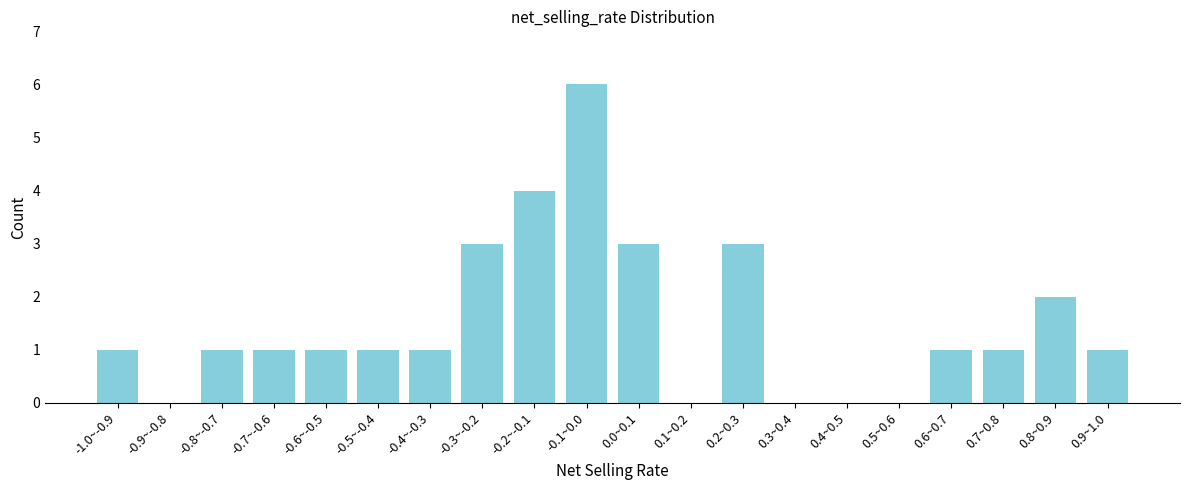

Reading left to right, what are all the values shown in this chart?

-1.0~-0.9=1	-0.9~-0.8=0	-0.8~-0.7=1	-0.7~-0.6=1	-0.6~-0.5=1	-0.5~-0.4=1	-0.4~-0.3=1	-0.3~-0.2=3	-0.2~-0.1=4	-0.1~0.0=6	0.0~0.1=3	0.1~0.2=0	0.2~0.3=3	0.3~0.4=0	0.4~0.5=0	0.5~0.6=0	0.6~0.7=1	0.7~0.8=1	0.8~0.9=2	0.9~1.0=1